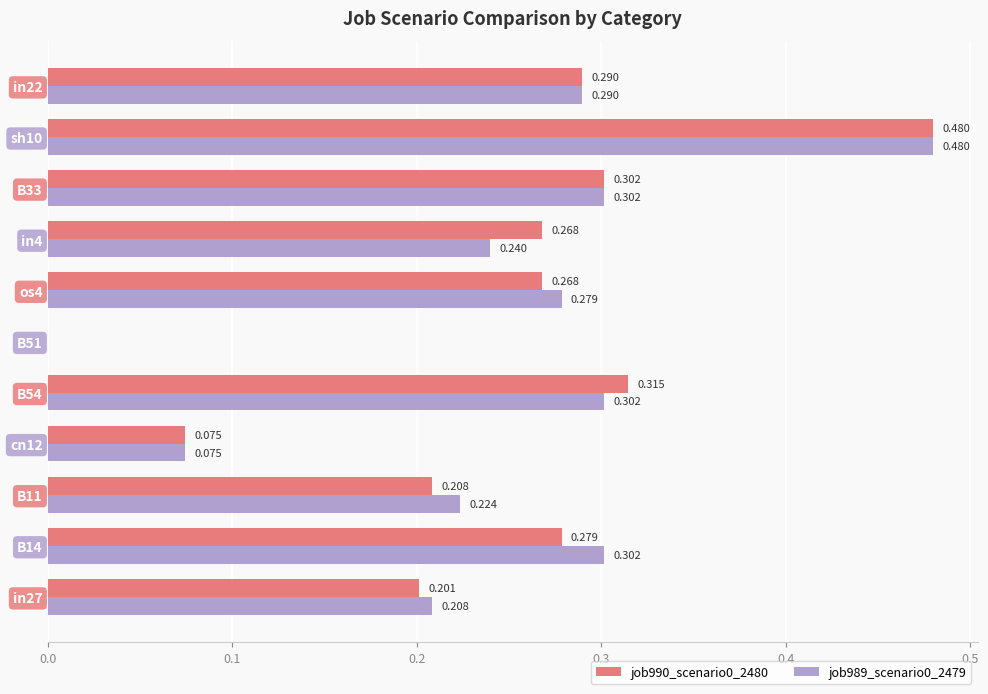

At how many categories does at least one series exceed 0?

10